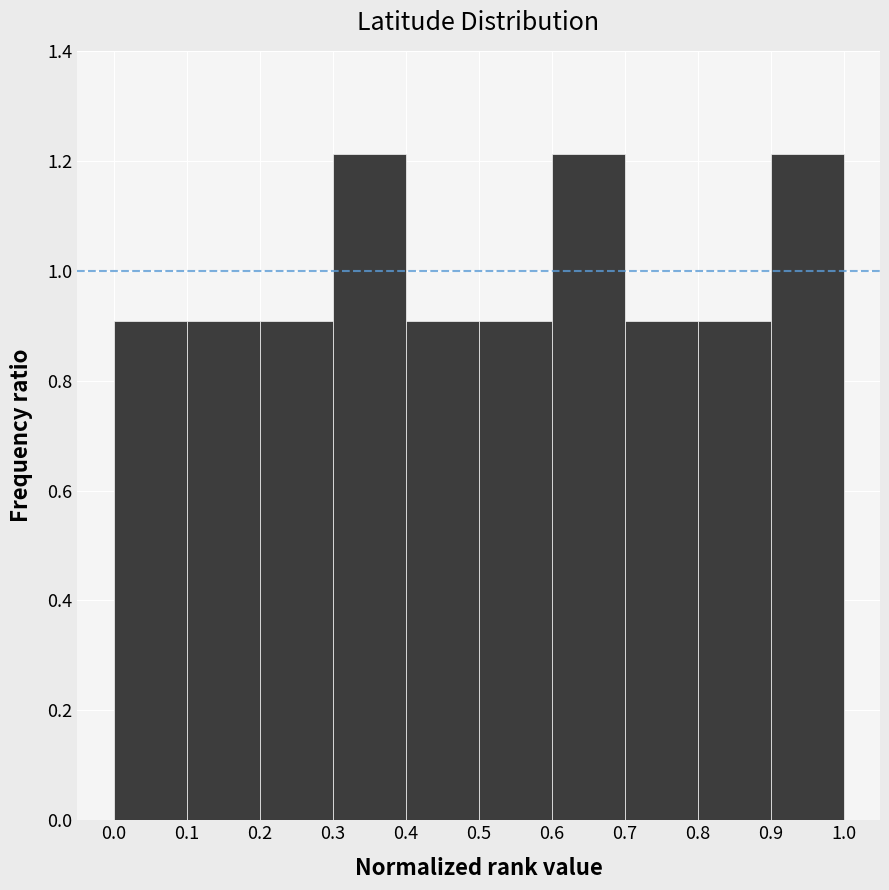

Reading left to right, list every bar in this chart as the range it spans on the x-axis followed by its height. The values are not printed on the chart, so give them approximately, as read against the axis.

0.0 to 0.1: 0.90
0.1 to 0.2: 0.90
0.2 to 0.3: 0.90
0.3 to 0.4: 1.22
0.4 to 0.5: 0.90
0.5 to 0.6: 0.90
0.6 to 0.7: 1.22
0.7 to 0.8: 0.90
0.8 to 0.9: 0.90
0.9 to 1.0: 1.22